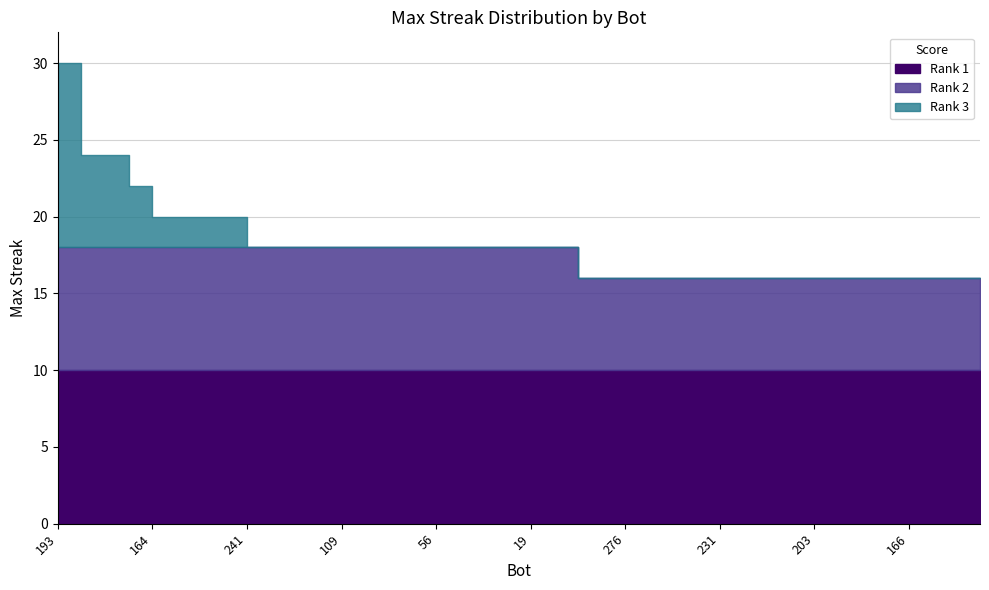

The value at 64 is 13. True or false?

False